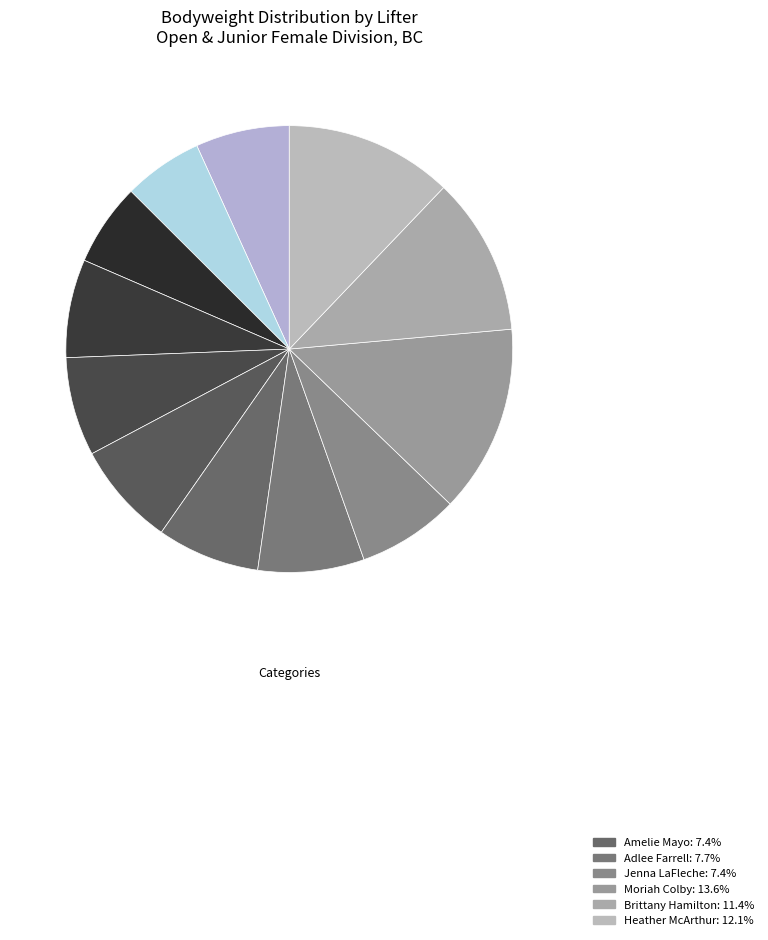

How many segments does this pie chart have?

12